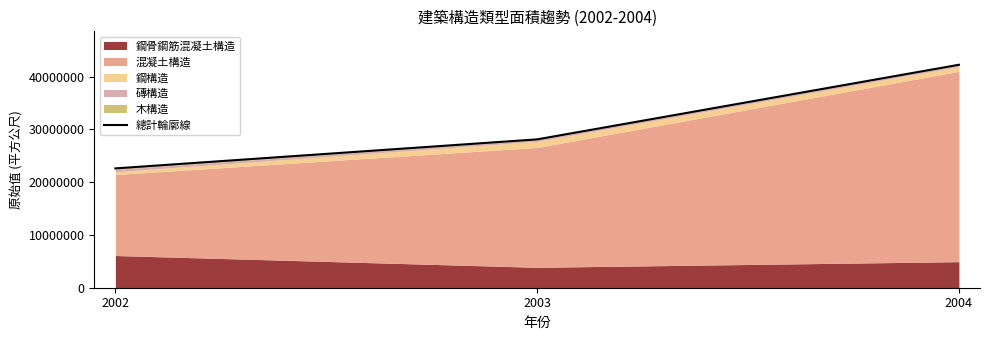

What is the minimum value shown in the chart?

22603169